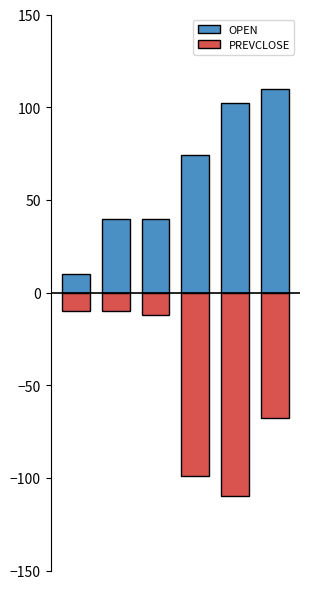

What is the spread (max minus min) of values at 1?

49.7